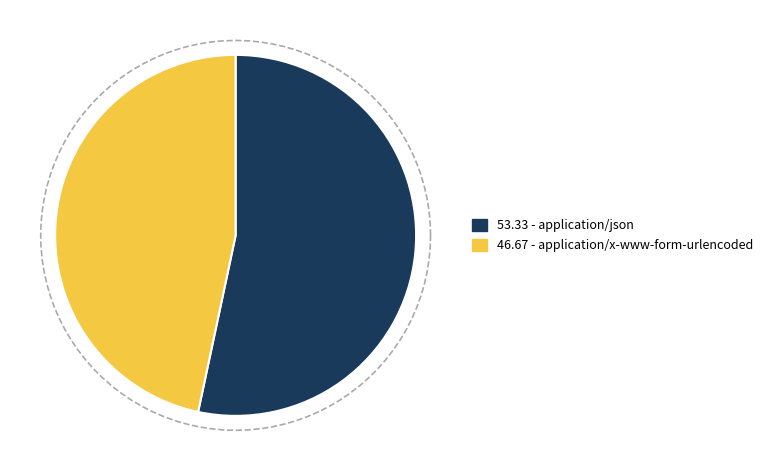

To the nearest percent, what is the combined percentage of application/json and application/x-www-form-urlencoded?

100%